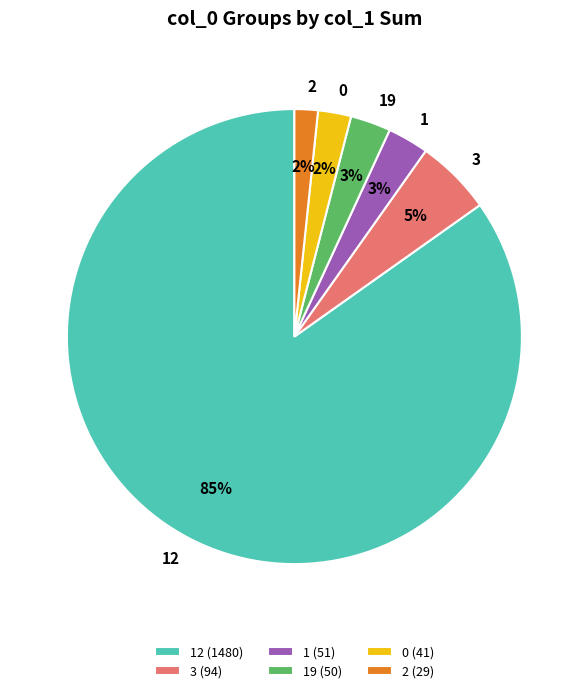

To the nearest percent, what portion does 0 represent?

2%